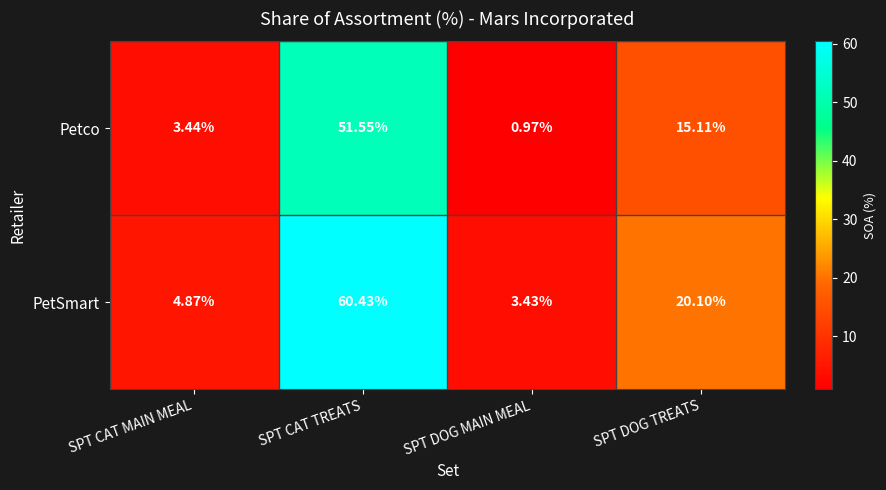

How many data points in PetSmart are above 20?

2